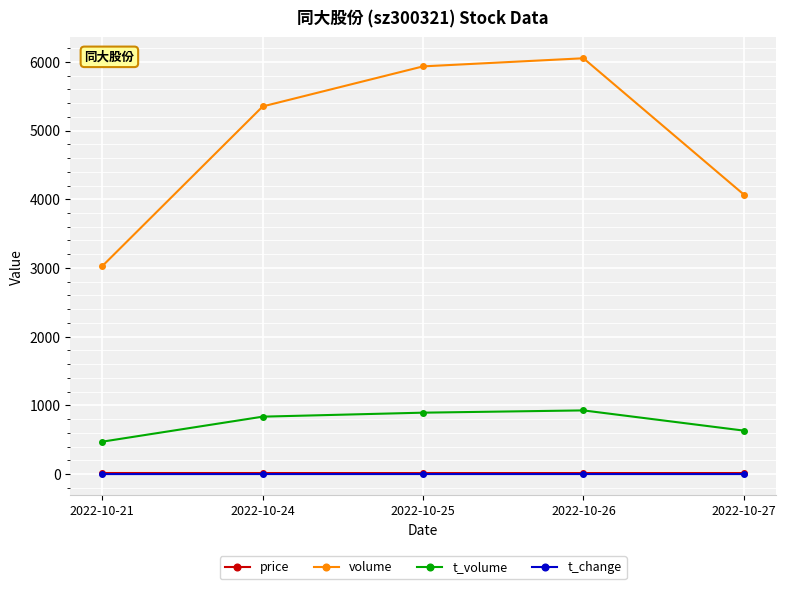

How many interior local peaks does the t_volume series have?

1